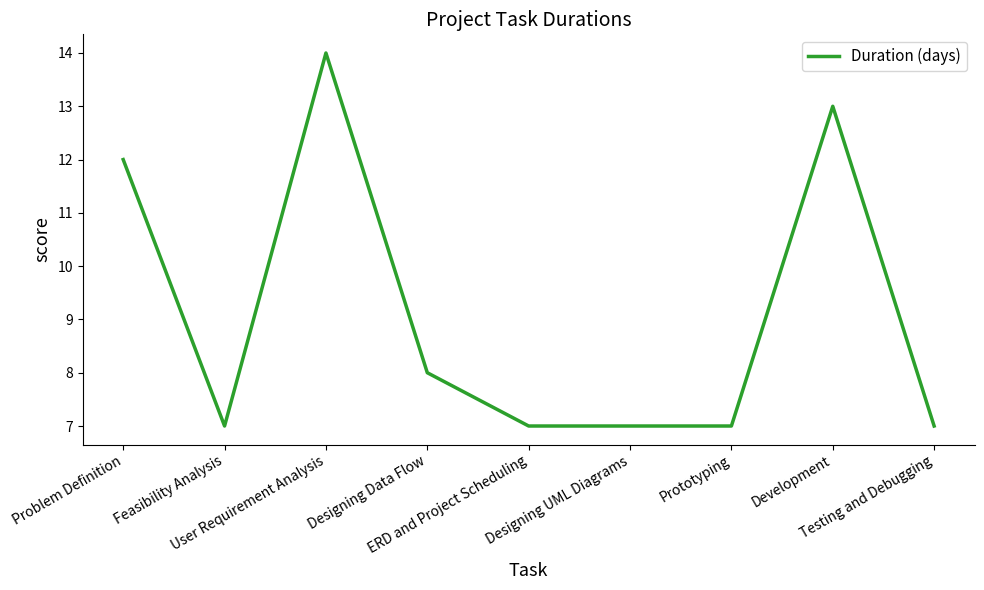

At which category does the data reach its first local peak?

User Requirement Analysis